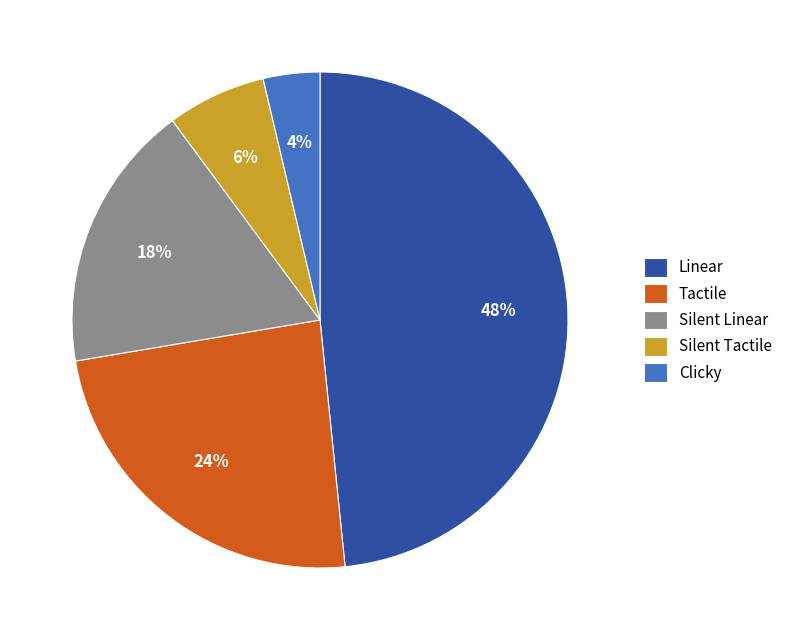

Count the number of slices in the pie.

5